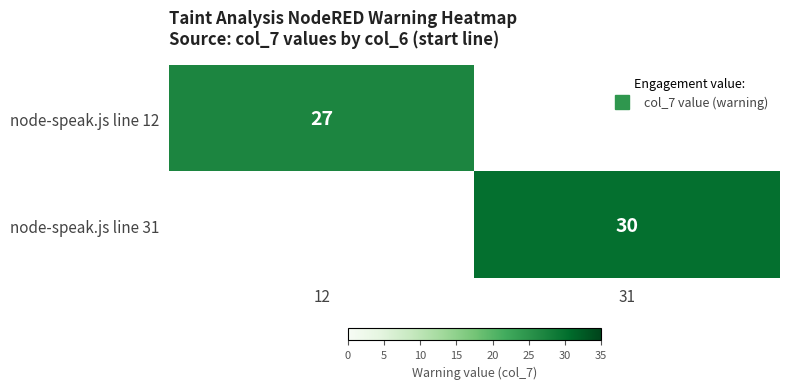

How many values in node-speak.js line 12 are above zero?

1